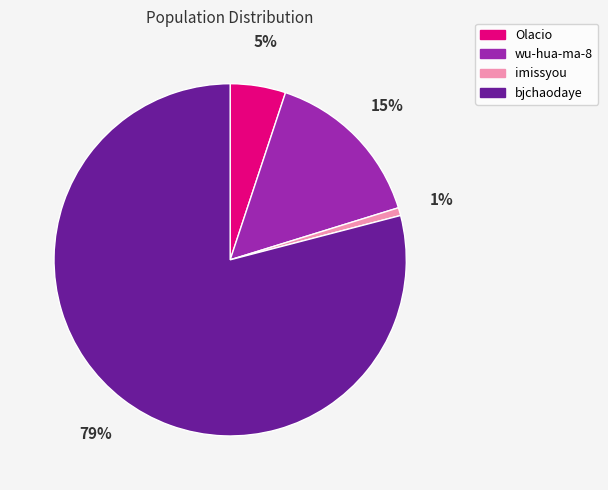

To the nearest percent, what is the combined percentage of wu-hua-ma-8 and bjchaodaye?

94%